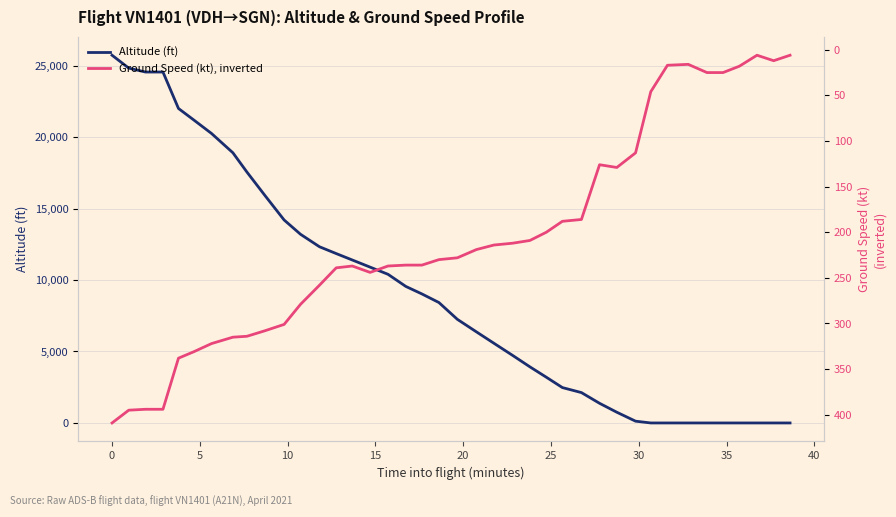

True or false: Altitude (ft) and Ground Speed (kt), inverted cross at least once.

True